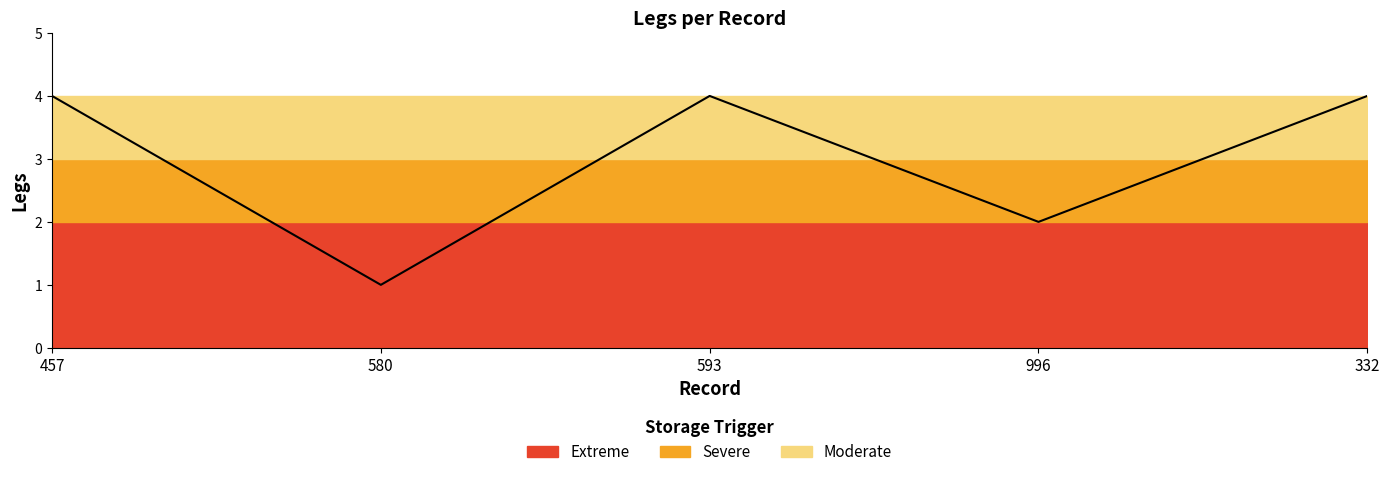

The chart shows a value of 0 at 580. True or false?

False